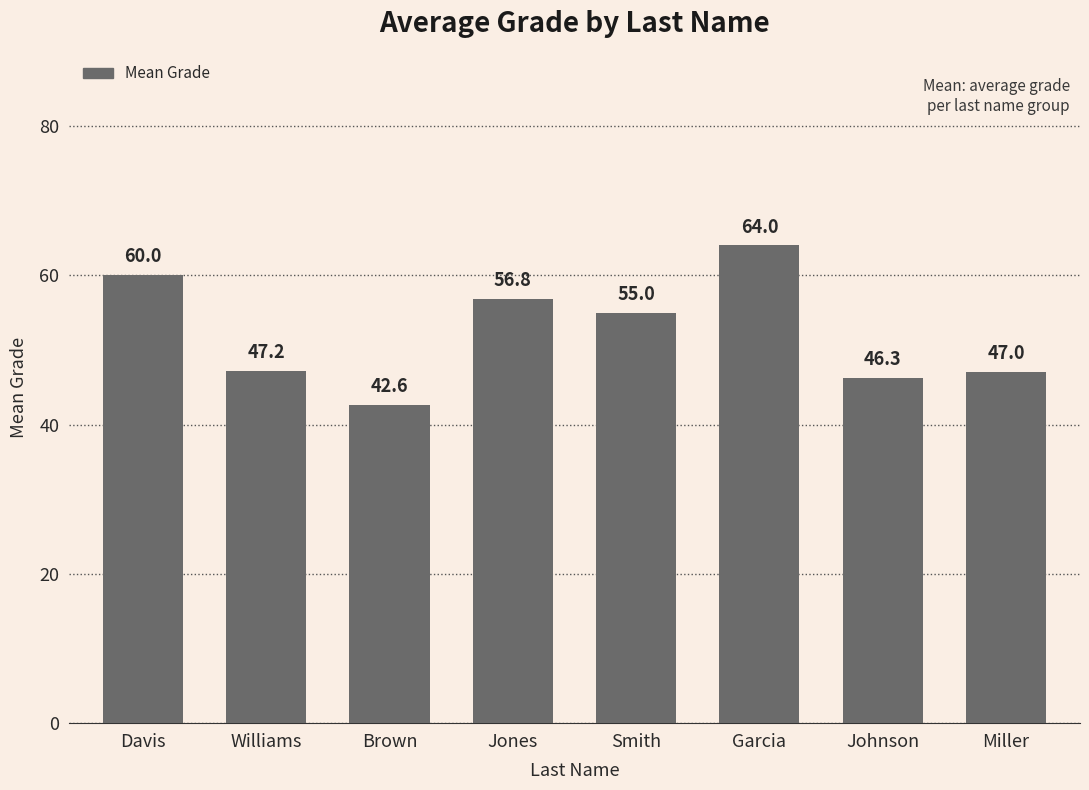

Reading left to right, list all the values displayed in this chart.

Davis=60.0	Williams=47.2	Brown=42.6	Jones=56.8	Smith=55.0	Garcia=64.0	Johnson=46.3	Miller=47.0